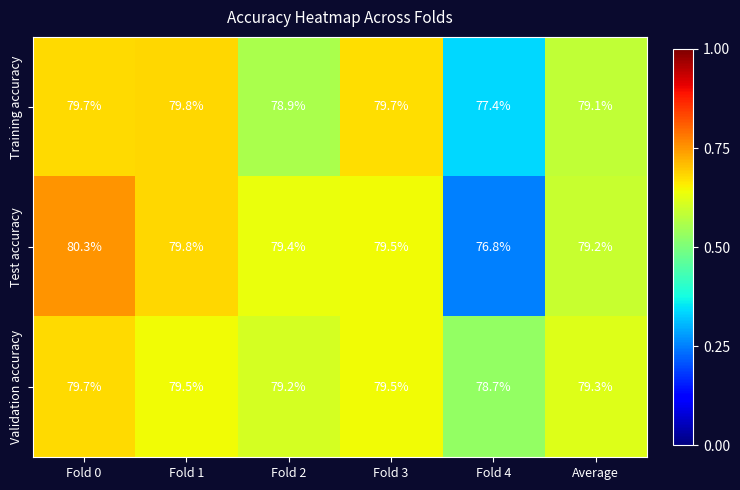

At which category is the sum across all series the highest?

Fold 0